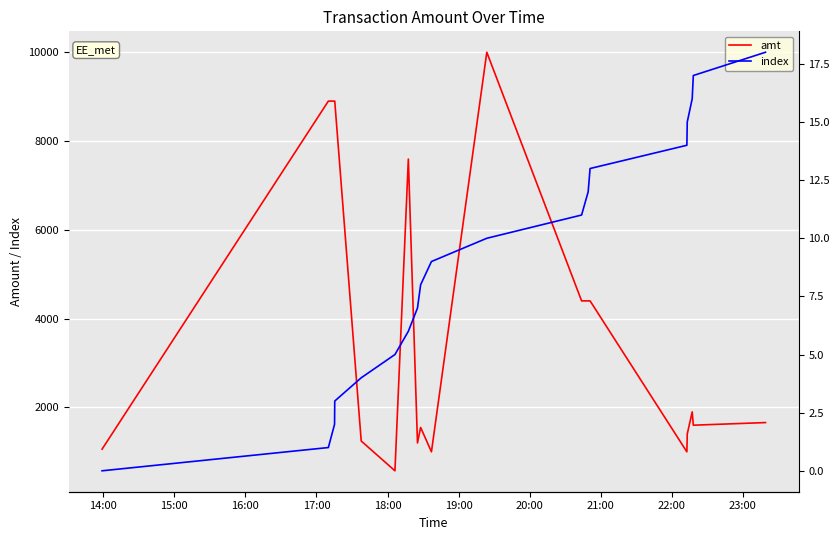

What are all the series names shown in the legend?

amt, index